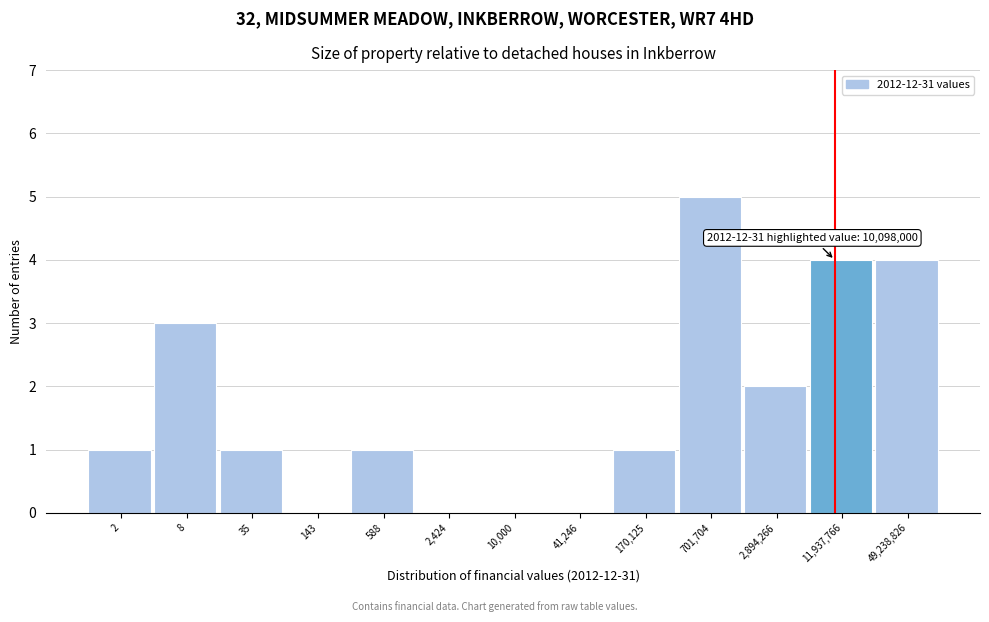

Reading left to right, extract all data points from this chart.

2=1	8=3	35=1	143=0	588=1	2,424=0	10,000=0	41,246=0	170,125=1	701,704=5	2,894,266=2	11,937,766=4	49,238,826=4